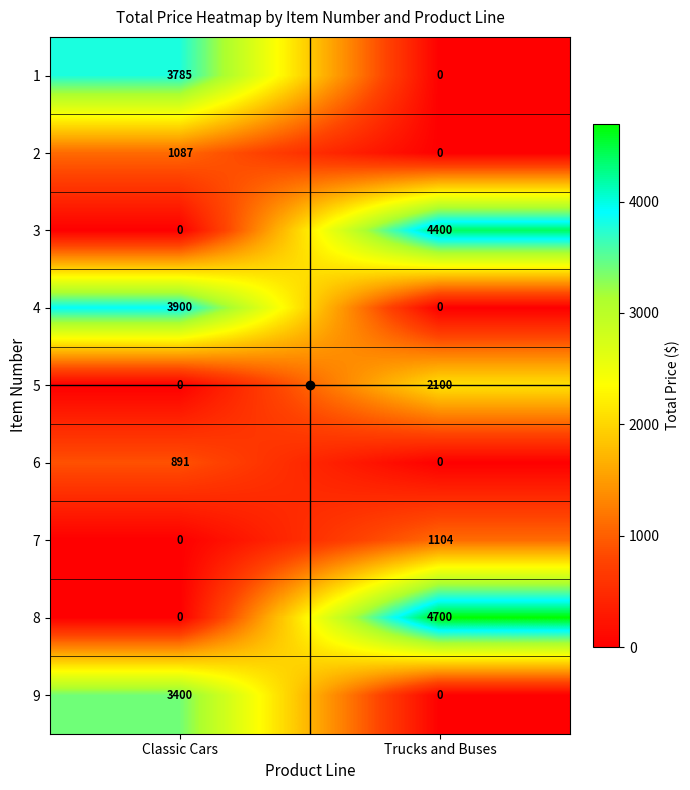

Between Classic Cars and Trucks and Buses, which series saw the biggest shift?

8